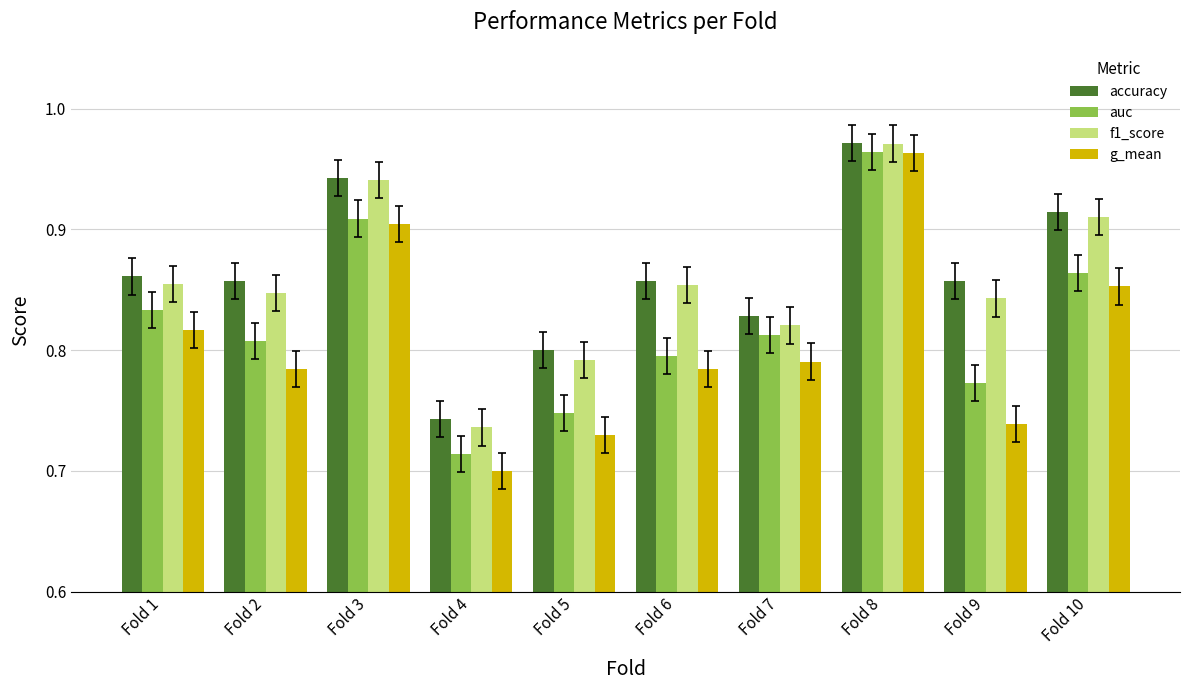

What is the sum of all auc values?

8.2